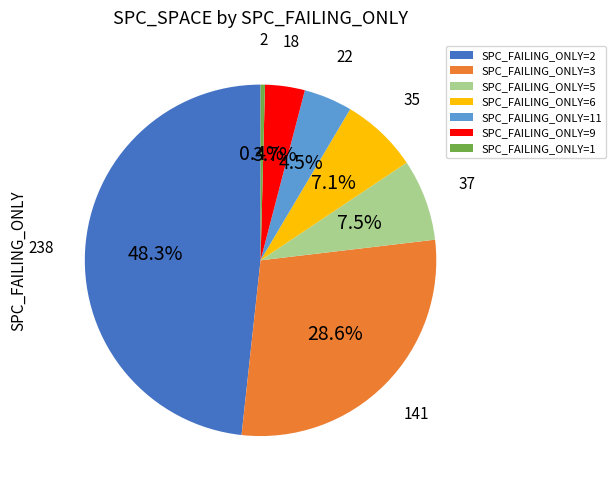

Which has a higher value, SPC_FAILING_ONLY=2 or SPC_FAILING_ONLY=9?

SPC_FAILING_ONLY=2